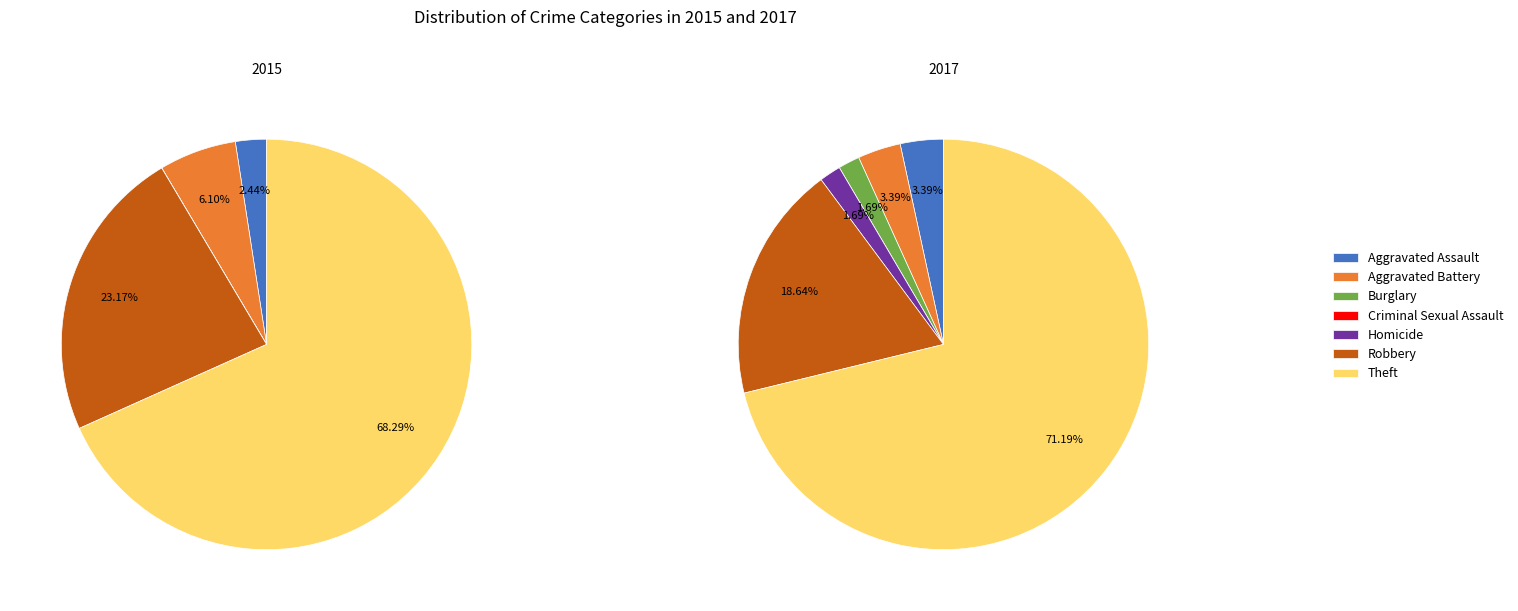

What portion of the pie excludes 3?

100.0%